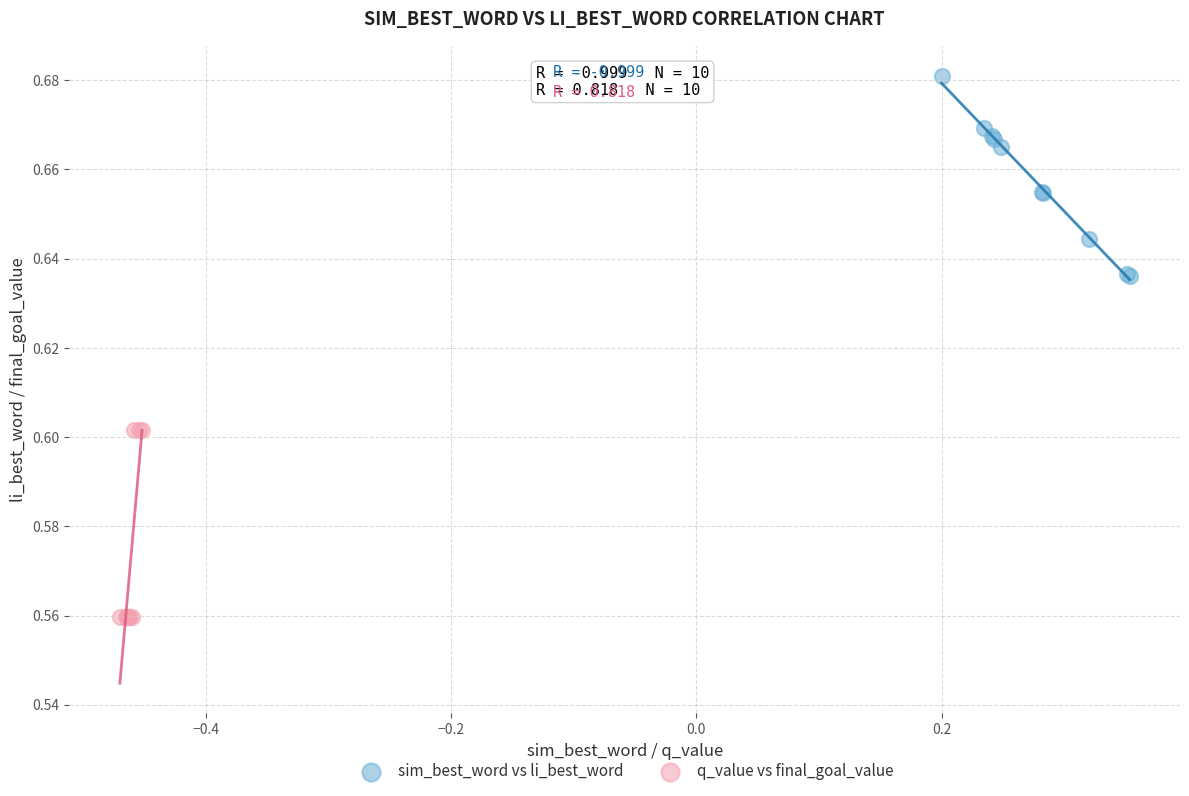

What are all the series names shown in the legend?

sim_best_word vs li_best_word, q_value vs final_goal_value